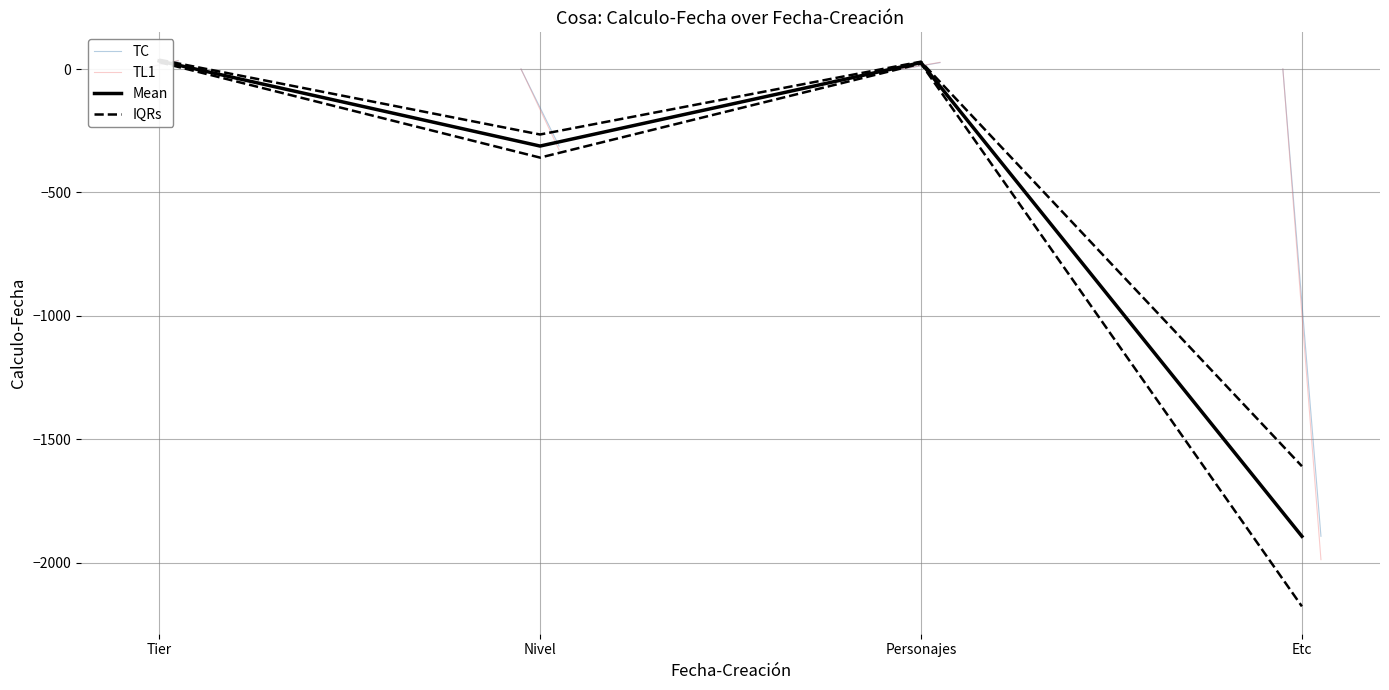

What is the change in value from Nivel to Personajes?

+338